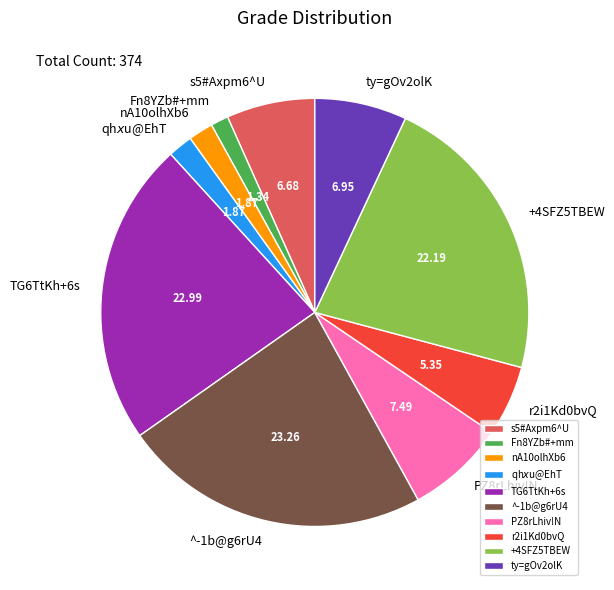

Count the number of slices in the pie.

10